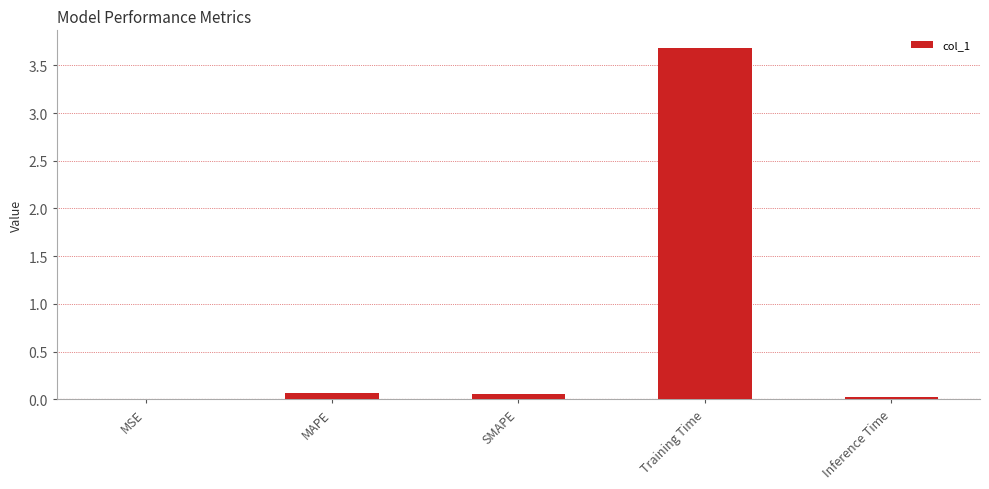

Count the number of categories in the chart.

5